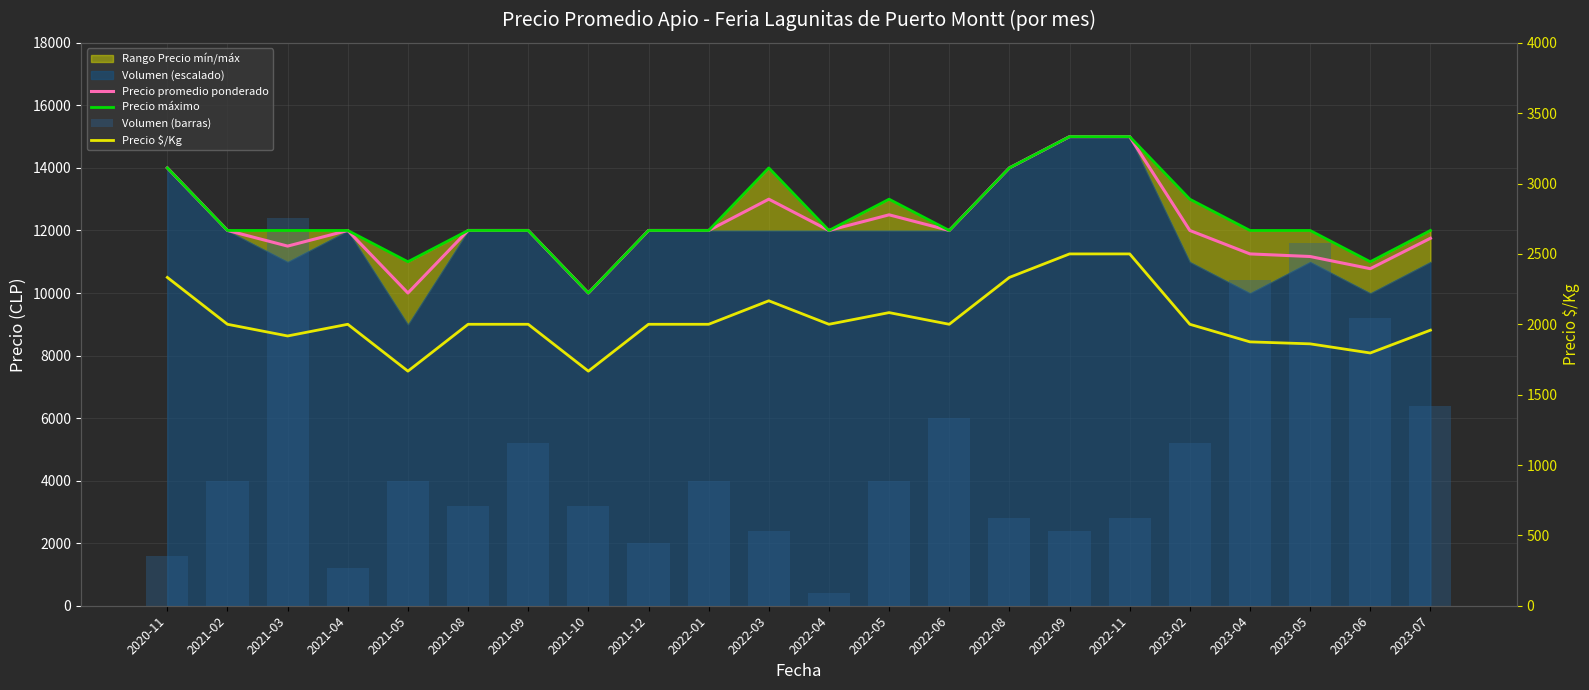

Reading left to right, extract all data points from this chart.

Precio promedio ponderado: 2020-11=14000	2021-02=12000	2021-03=11500	2021-04=12000	2021-05=10000	2021-08=12000	2021-09=12000	2021-10=10000	2021-12=12000	2022-01=12000	2022-03=13000	2022-04=12000	2022-05=12500	2022-06=12000	2022-08=14000	2022-09=15000	2022-11=15000	2023-02=12000	2023-04=11250	2023-05=11167	2023-06=10778	2023-07=11750
Precio máximo: 2020-11=14000	2021-02=12000	2021-03=12000	2021-04=12000	2021-05=11000	2021-08=12000	2021-09=12000	2021-10=10000	2021-12=12000	2022-01=12000	2022-03=14000	2022-04=12000	2022-05=13000	2022-06=12000	2022-08=14000	2022-09=15000	2022-11=15000	2023-02=13000	2023-04=12000	2023-05=12000	2023-06=11000	2023-07=12000
Volumen (barras): 2020-11=1600	2021-02=4000	2021-03=12400	2021-04=1200	2021-05=4000	2021-08=3200	2021-09=5200	2021-10=3200	2021-12=2000	2022-01=4000	2022-03=2400	2022-04=400	2022-05=4000	2022-06=6000	2022-08=2800	2022-09=2400	2022-11=2800	2023-02=5200	2023-04=10400	2023-05=11600	2023-06=9200	2023-07=6400
Precio $/Kg: 2020-11=2333	2021-02=2000	2021-03=1917	2021-04=2000	2021-05=1667	2021-08=2000	2021-09=2000	2021-10=1667	2021-12=2000	2022-01=2000	2022-03=2167	2022-04=2000	2022-05=2083	2022-06=2000	2022-08=2333	2022-09=2500	2022-11=2500	2023-02=2000	2023-04=1875	2023-05=1861	2023-06=1796	2023-07=1958